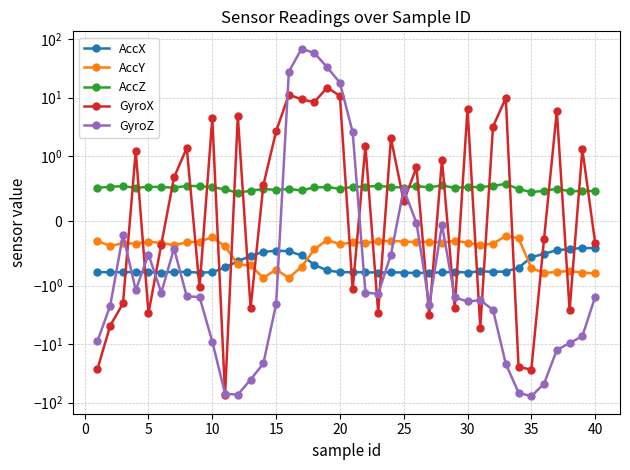

Is the value of AccX at 35 greater than the value of GyroZ at 10?

Yes